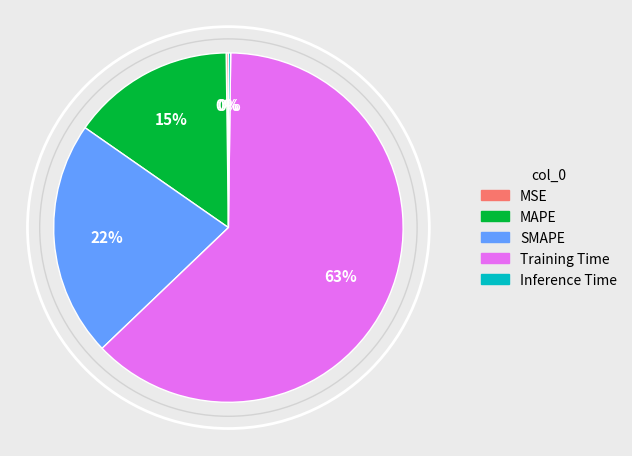

Is it true that SMAPE is 22% of the pie?

True